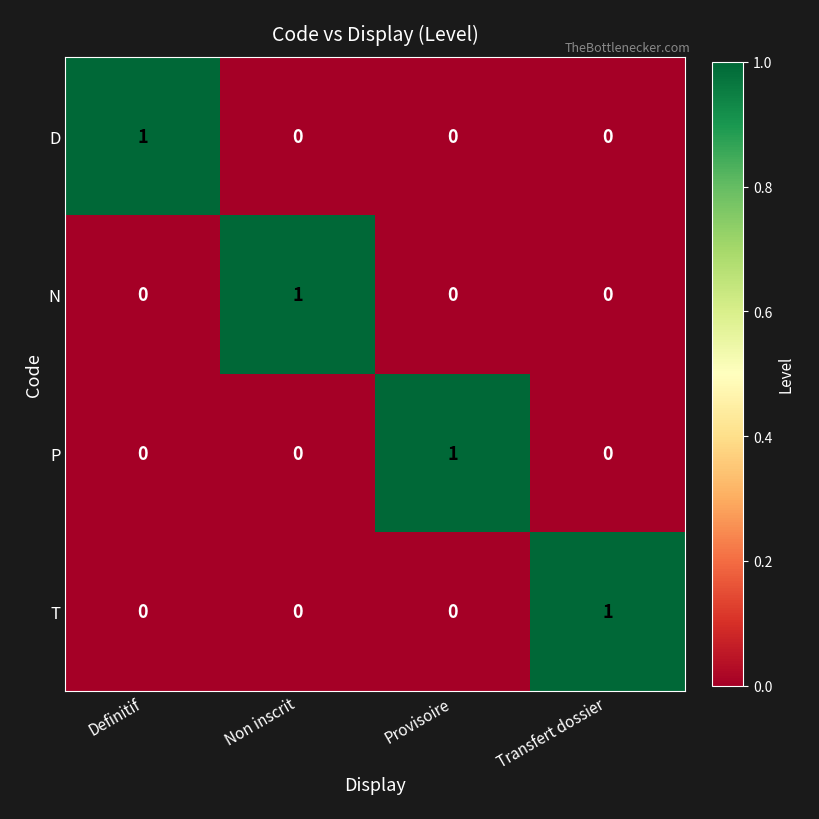

How many P values are between 0 and 1?

4